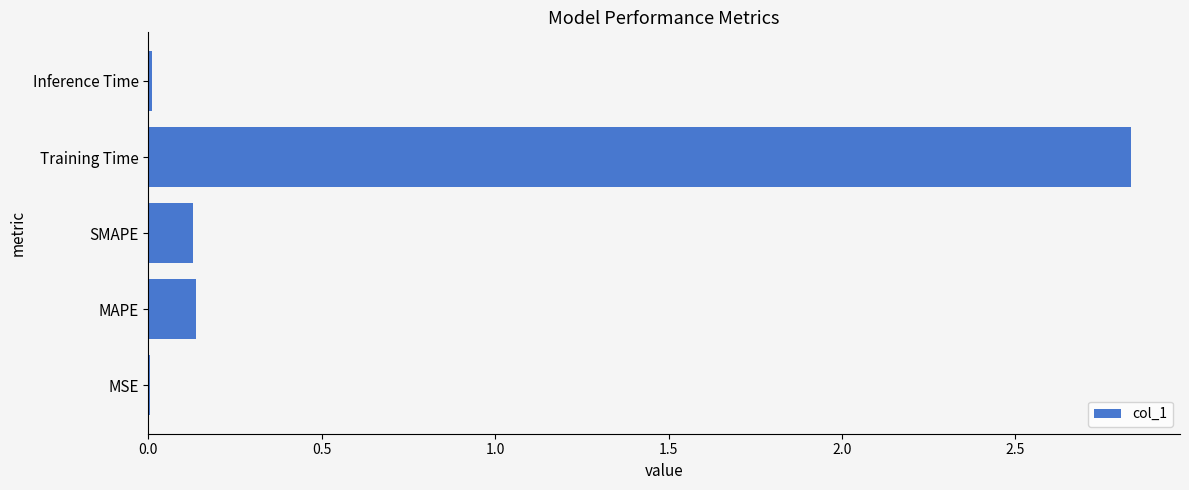

Is it true that the value at MAPE is 0.1?

True